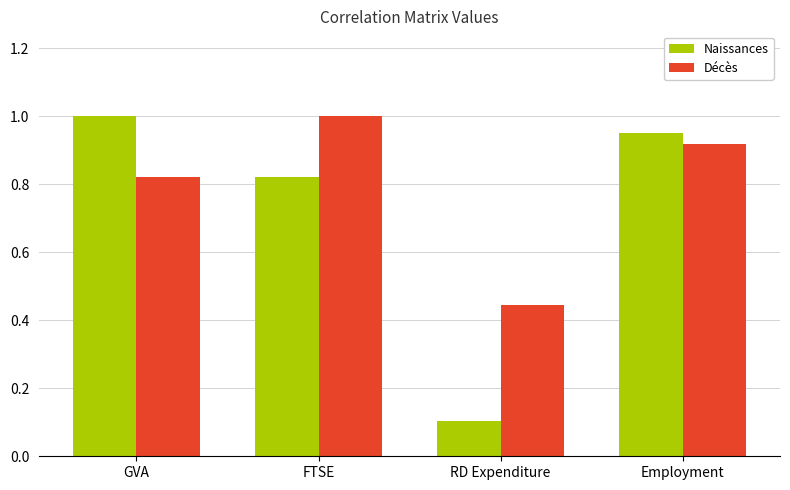

What are all the series names shown in the legend?

Naissances, Décès